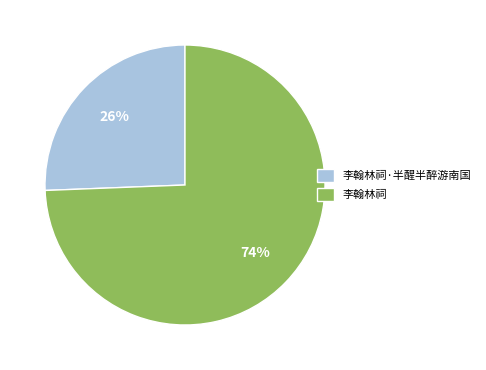

What is the largest slice in the pie chart?

李翰林祠